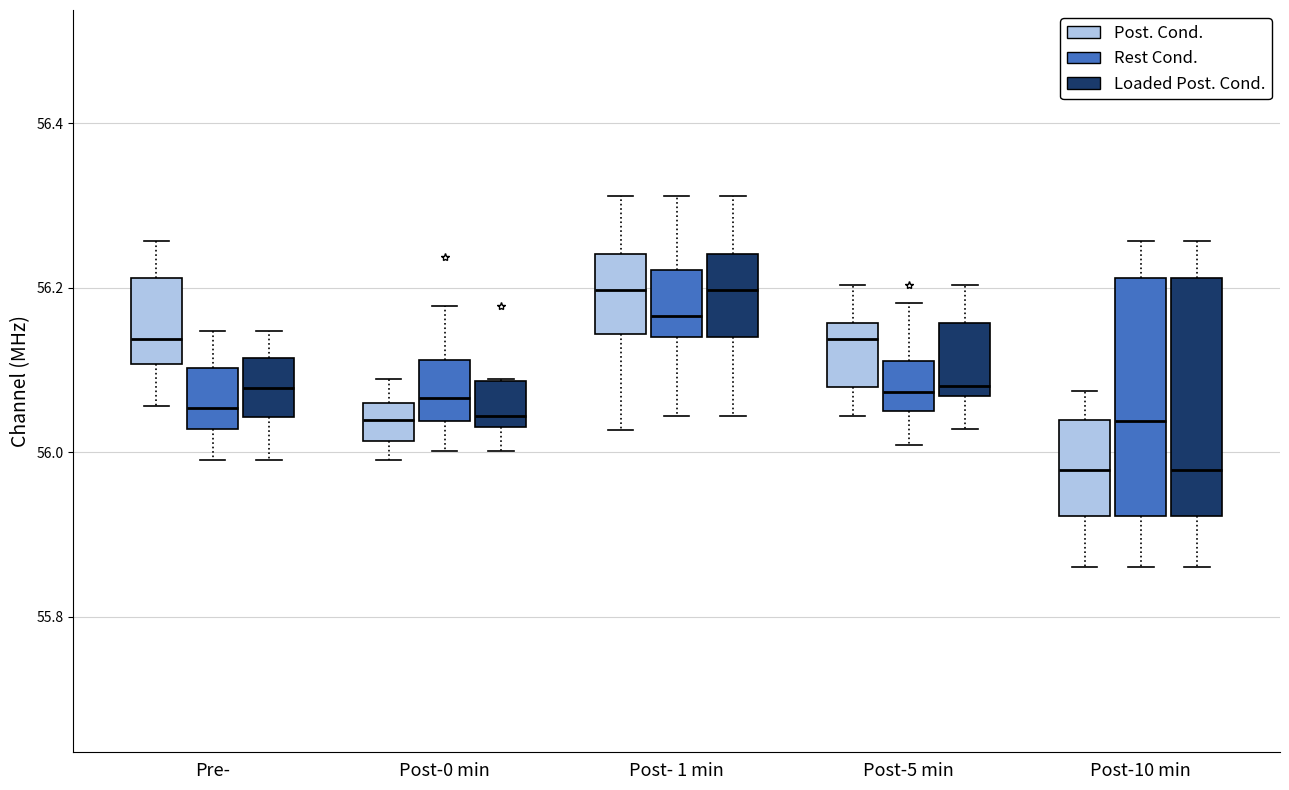

Reading left to right, transcribe this box plot: for each box, give where its median line is, the range the box spans, and where its two whiskers end, as read against the y-axis. The values are not printed on the chart, so give them approximately, as read against the axis.

Pre- (Post. Cond.): median 56.14, box 56.10 to 56.22, whiskers 56.06 to 56.26
Pre- (Rest Cond.): median 56.06, box 56.02 to 56.10, whiskers 56.00 to 56.14
Pre- (Loaded Post. Cond.): median 56.08, box 56.04 to 56.12, whiskers 56.00 to 56.14
Post-0 min (Post. Cond.): median 56.04, box 56.02 to 56.06, whiskers 56.00 to 56.08
Post-0 min (Rest Cond.): median 56.06, box 56.04 to 56.12, whiskers 56.00 to 56.18
Post-0 min (Loaded Post. Cond.): median 56.04 (just above the box's lower edge), box 56.04 to 56.08, whiskers 56.00 to 56.08
Post- 1 min (Post. Cond.): median 56.20, box 56.14 to 56.24, whiskers 56.02 to 56.32
Post- 1 min (Rest Cond.): median 56.16, box 56.14 to 56.22, whiskers 56.04 to 56.32
Post- 1 min (Loaded Post. Cond.): median 56.20, box 56.14 to 56.24, whiskers 56.04 to 56.32
Post-5 min (Post. Cond.): median 56.14, box 56.08 to 56.16, whiskers 56.04 to 56.20
Post-5 min (Rest Cond.): median 56.08, box 56.06 to 56.12, whiskers 56.00 to 56.18
Post-5 min (Loaded Post. Cond.): median 56.08, box 56.06 to 56.16, whiskers 56.02 to 56.20
Post-10 min (Post. Cond.): median 55.98, box 55.92 to 56.04, whiskers 55.86 to 56.08
Post-10 min (Rest Cond.): median 56.04, box 55.92 to 56.22, whiskers 55.86 to 56.26
Post-10 min (Loaded Post. Cond.): median 55.98, box 55.92 to 56.22, whiskers 55.86 to 56.26